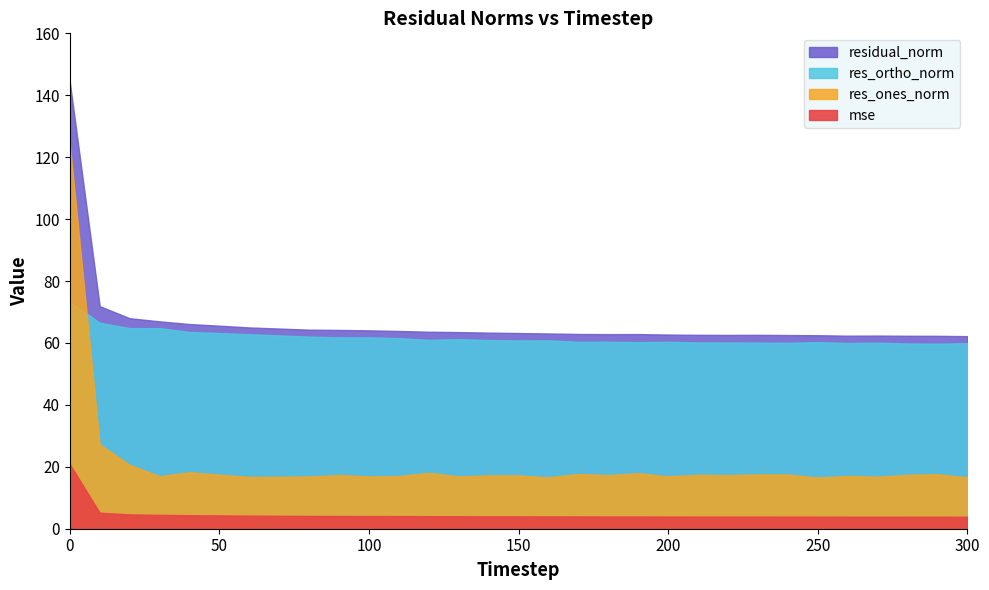

What is the sum of all mse values?

143.5